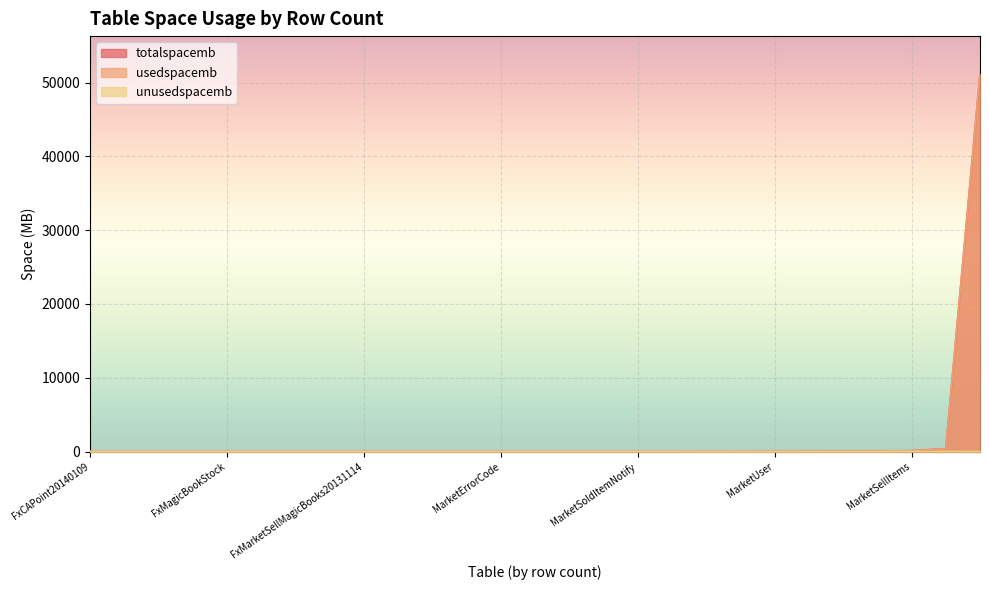

What is the sum of all usedspacemb values?

51846